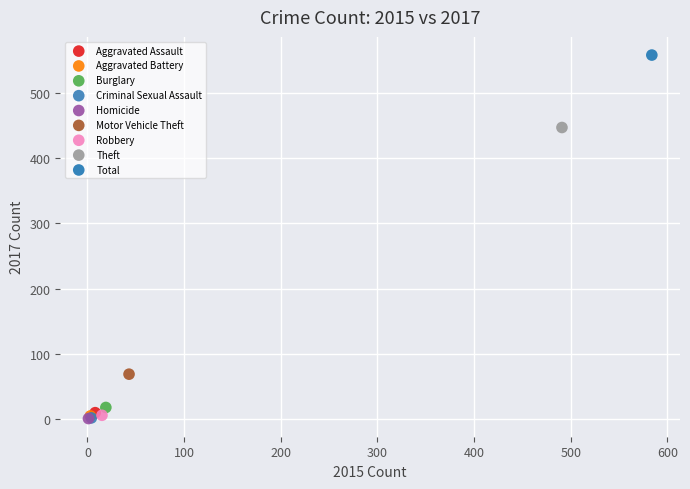

Which series contains the highest Y value?

Total